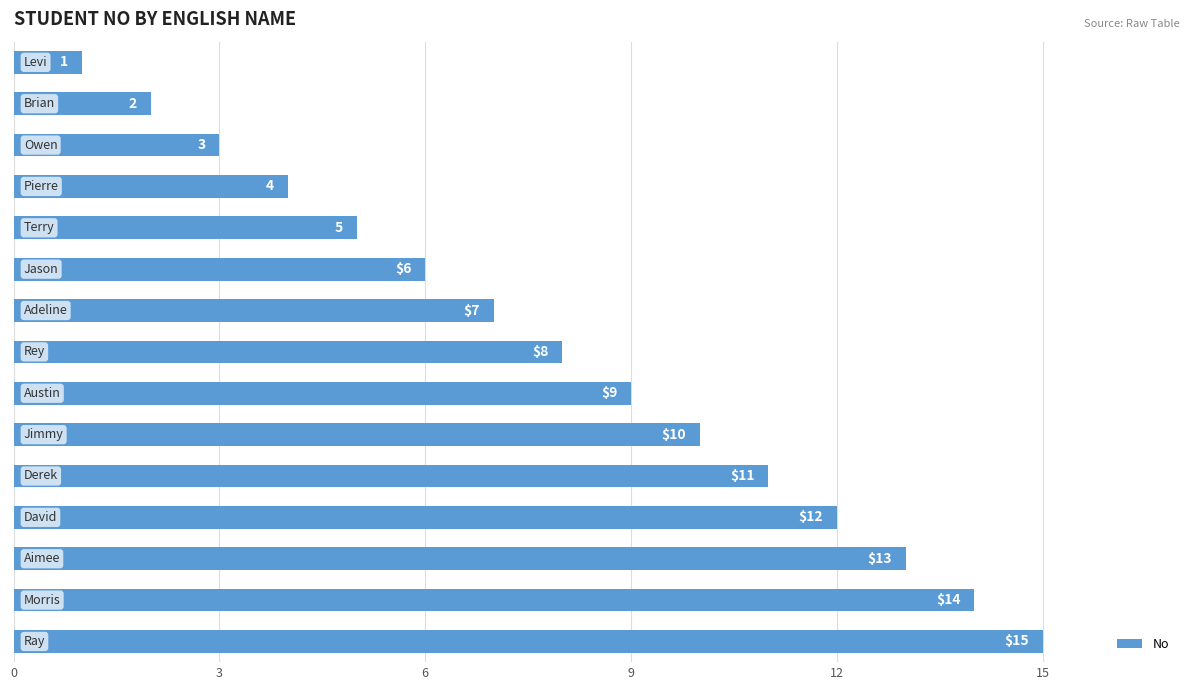

What is the sum of all values?

120